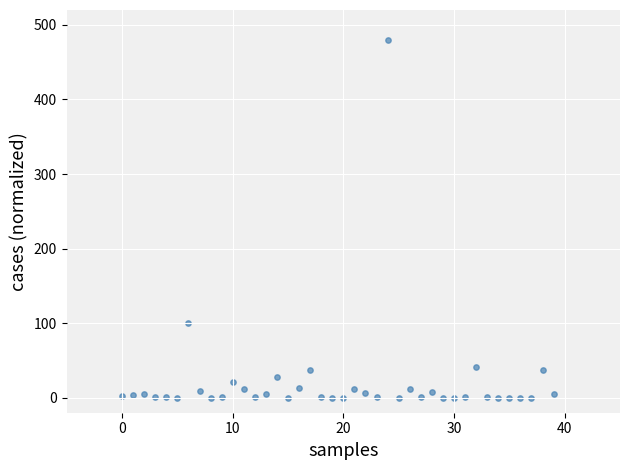

What Y value in the scatter plot is closest to 240?

100.5